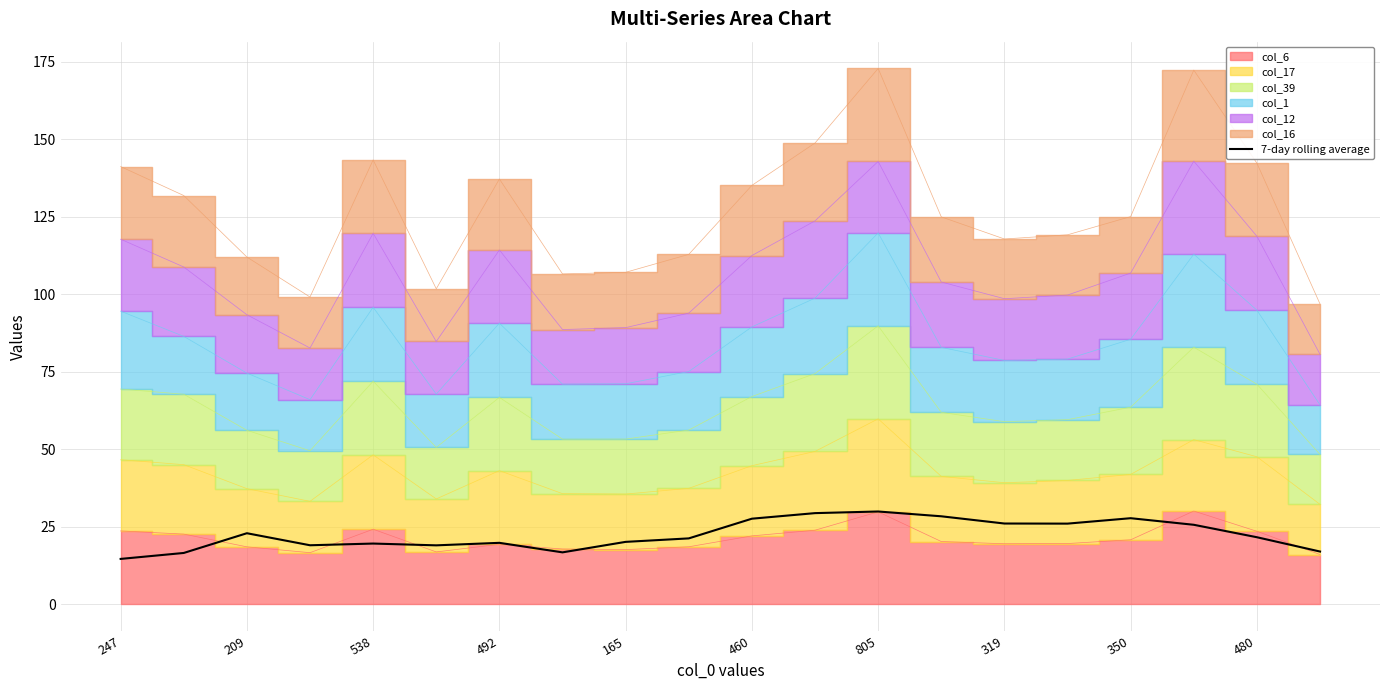

How many data points are less than 21?

9